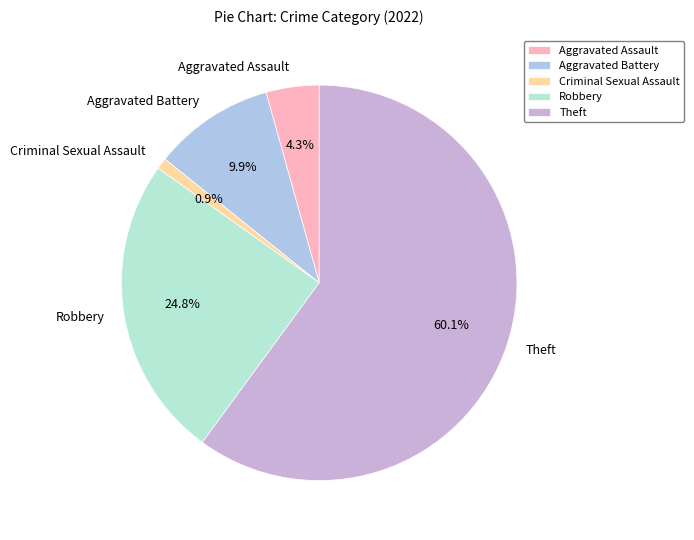

Which category has the smallest portion of the pie?

Criminal Sexual Assault